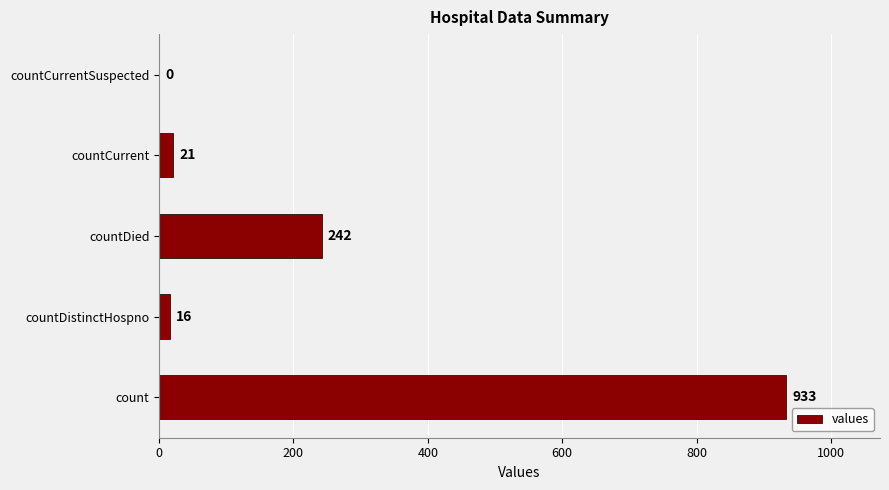

Reading bottom to top, what are all the values shown in this chart?

count=933	countDistinctHospno=16	countDied=242	countCurrent=21	countCurrentSuspected=0